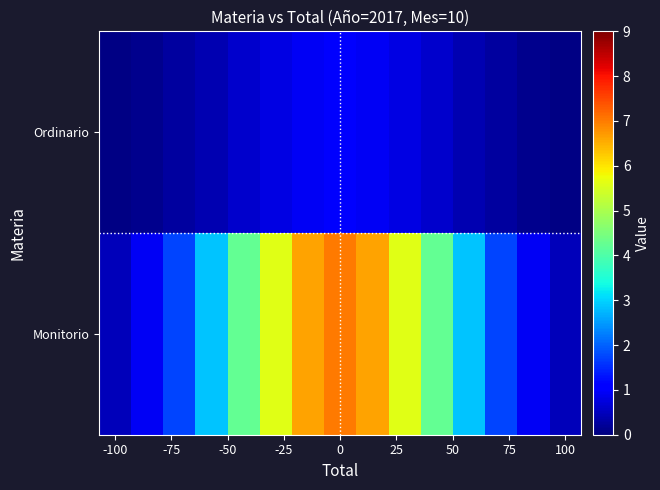

Count the number of data series in this chart.

2